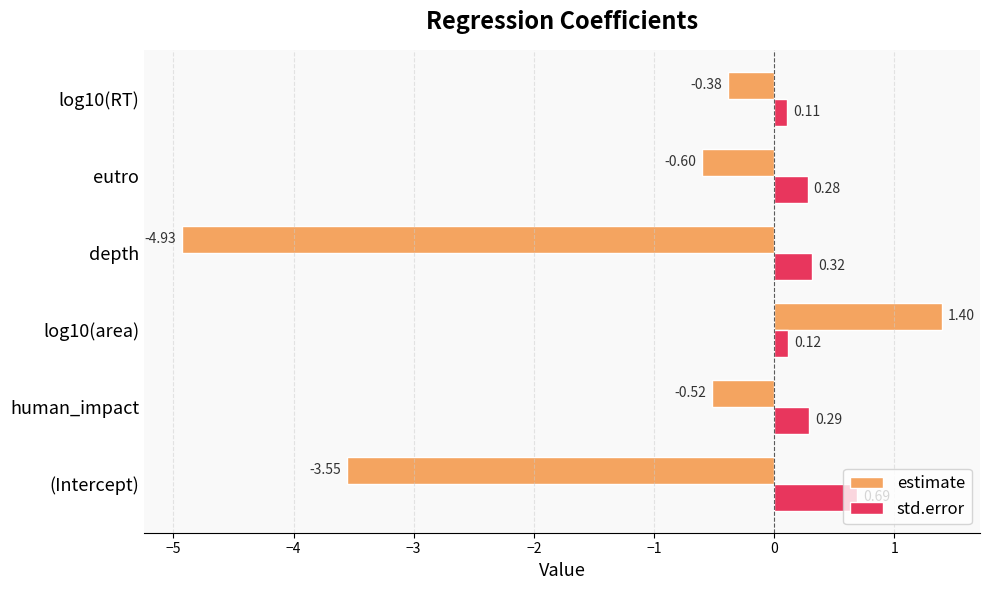

At which category is the sum across all series the highest?

log10(area)